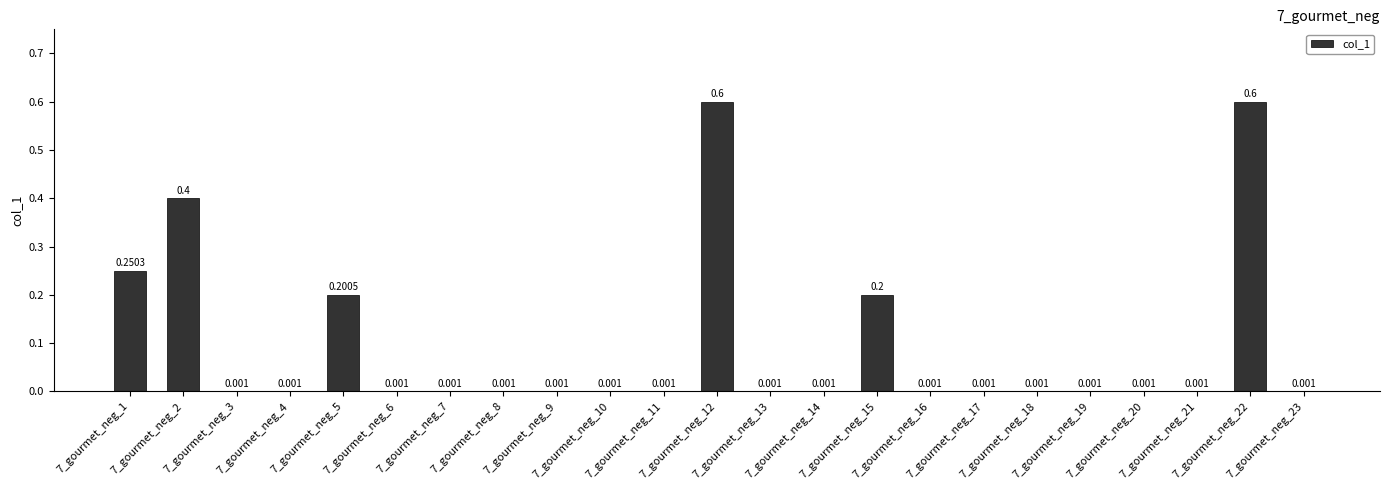

Reading right to left, transcribe all the data shown in this chart.

7_gourmet_neg_23=0.0	7_gourmet_neg_22=0.6	7_gourmet_neg_21=0.0	7_gourmet_neg_20=0.0	7_gourmet_neg_19=0.0	7_gourmet_neg_18=0.0	7_gourmet_neg_17=0.0	7_gourmet_neg_16=0.0	7_gourmet_neg_15=0.2	7_gourmet_neg_14=0.0	7_gourmet_neg_13=0.0	7_gourmet_neg_12=0.6	7_gourmet_neg_11=0.0	7_gourmet_neg_10=0.0	7_gourmet_neg_9=0.0	7_gourmet_neg_8=0.0	7_gourmet_neg_7=0.0	7_gourmet_neg_6=0.0	7_gourmet_neg_5=0.2	7_gourmet_neg_4=0.0	7_gourmet_neg_3=0.0	7_gourmet_neg_2=0.4	7_gourmet_neg_1=0.3